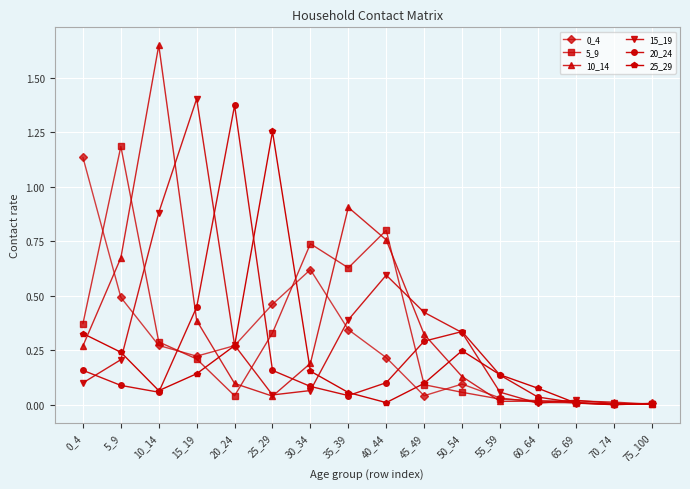

Which category has the highest value in the 25_29 series?

25_29